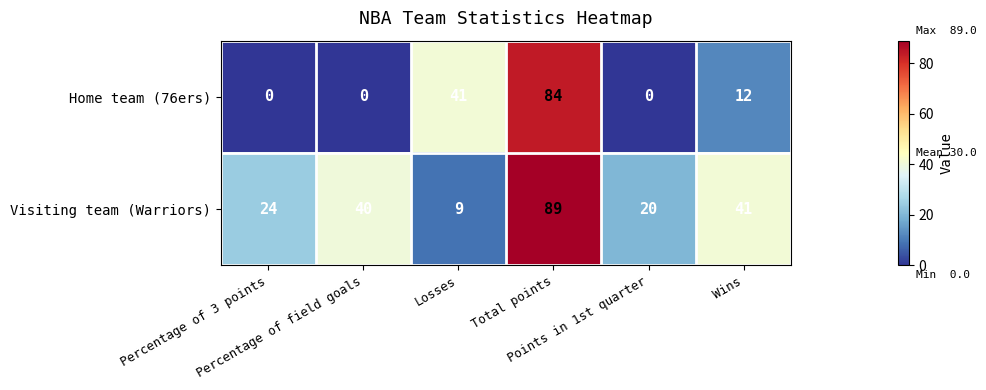

Which series has the largest range (max minus min)?

Home team (76ers)